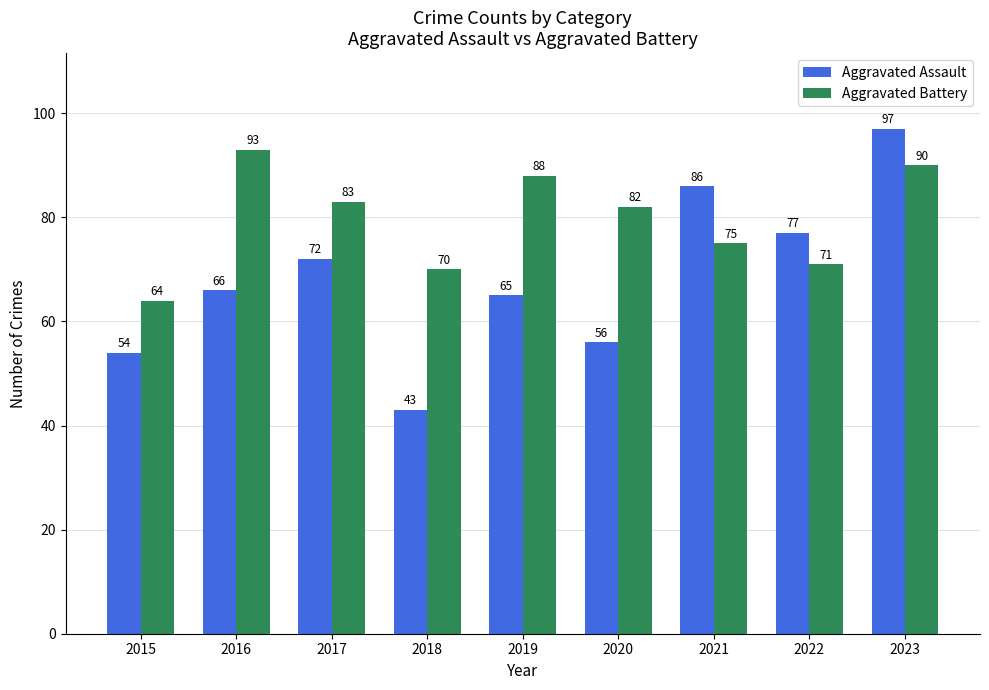

Is it true that Aggravated Battery equals 75 at 2021?

True